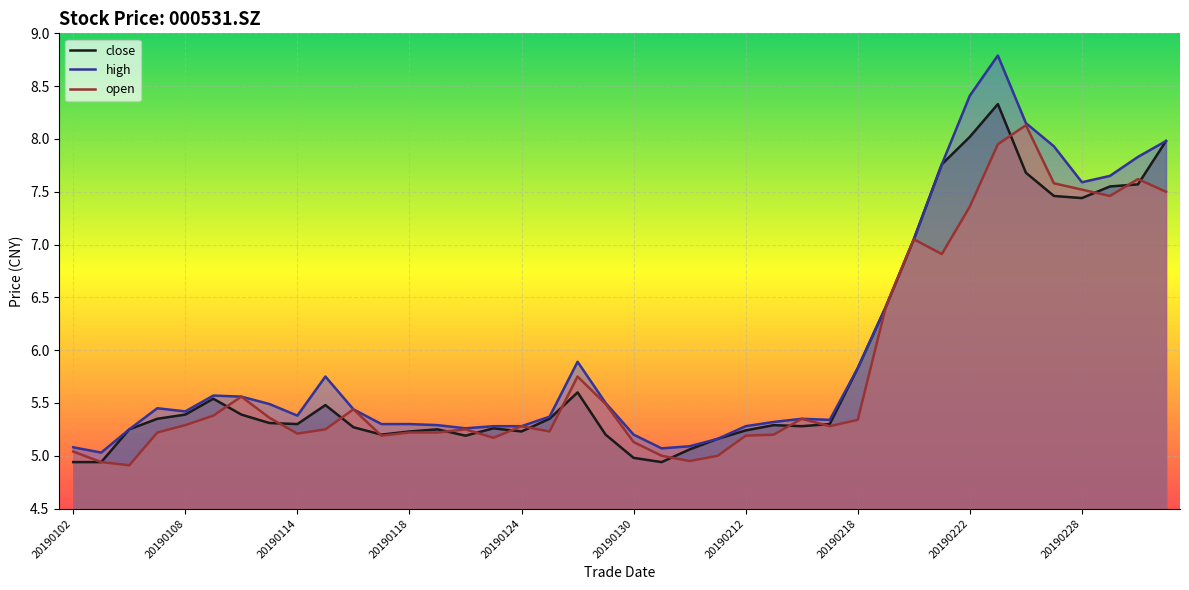

Reading left to right, list all the values displayed in this chart.

close: 4.9	4.9	5.2	5.3	5.4	5.5	5.4	5.3	5.3	5.5	5.3	5.2	5.2	5.2	5.2	5.3	5.2	5.3	5.6	5.2	5.0	4.9	5.1	5.2	5.2	5.3	5.3	5.3	5.8	6.4	7.0	7.8	8.0	8.3	7.7	7.5	7.4	7.5	7.6	8.0
high: 5.1	5.0	5.2	5.5	5.4	5.6	5.6	5.5	5.4	5.8	5.4	5.3	5.3	5.3	5.3	5.3	5.3	5.4	5.9	5.5	5.2	5.1	5.1	5.2	5.3	5.3	5.3	5.3	5.8	6.4	7.0	7.8	8.4	8.8	8.2	7.9	7.6	7.7	7.8	8.0
open: 5.0	4.9	4.9	5.2	5.3	5.4	5.6	5.4	5.2	5.2	5.4	5.2	5.2	5.2	5.2	5.2	5.3	5.2	5.8	5.5	5.1	5.0	5.0	5.0	5.2	5.2	5.3	5.3	5.3	6.4	7.0	6.9	7.4	8.0	8.1	7.6	7.5	7.5	7.6	7.5